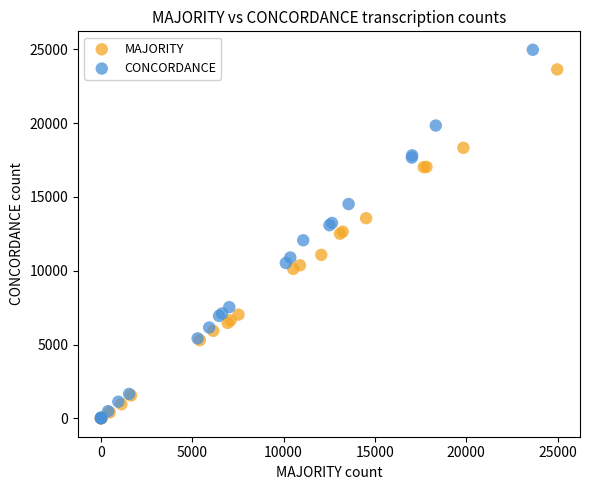

Which series has the widest spread of Y values?

CONCORDANCE